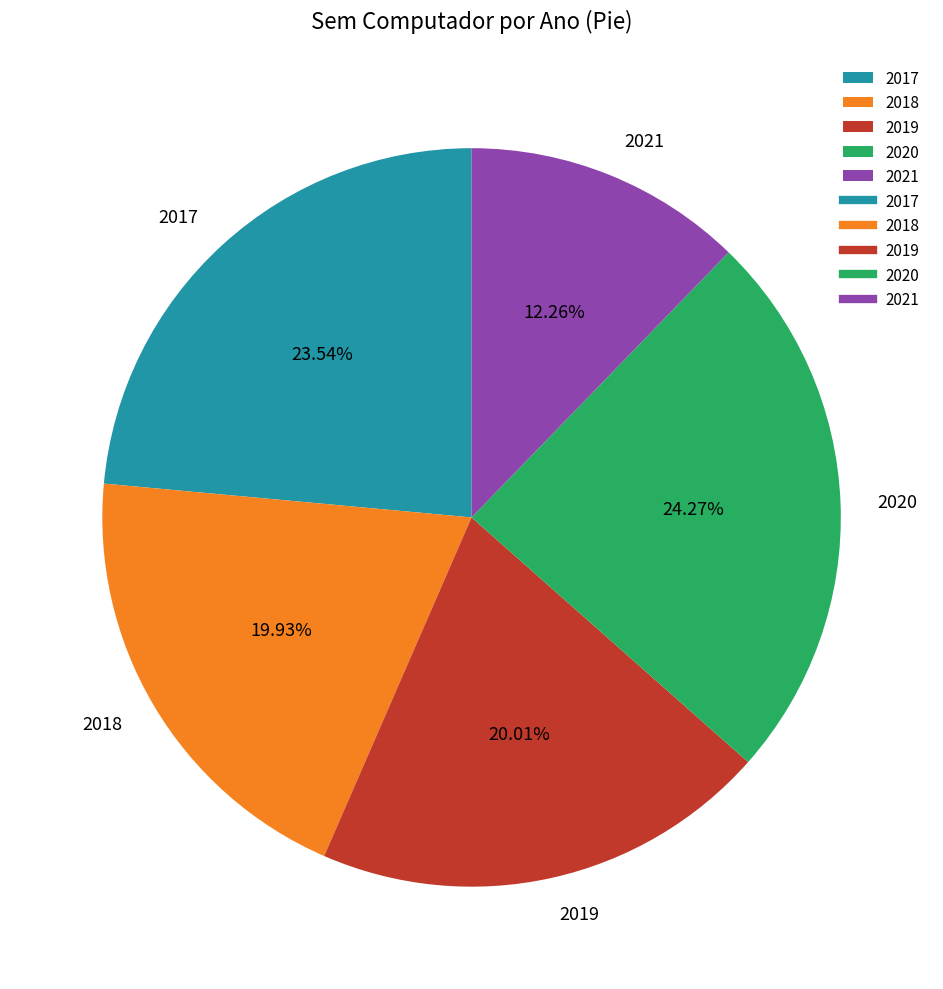

Combined, what portion of the pie is 2018 and 2017?

43.5%